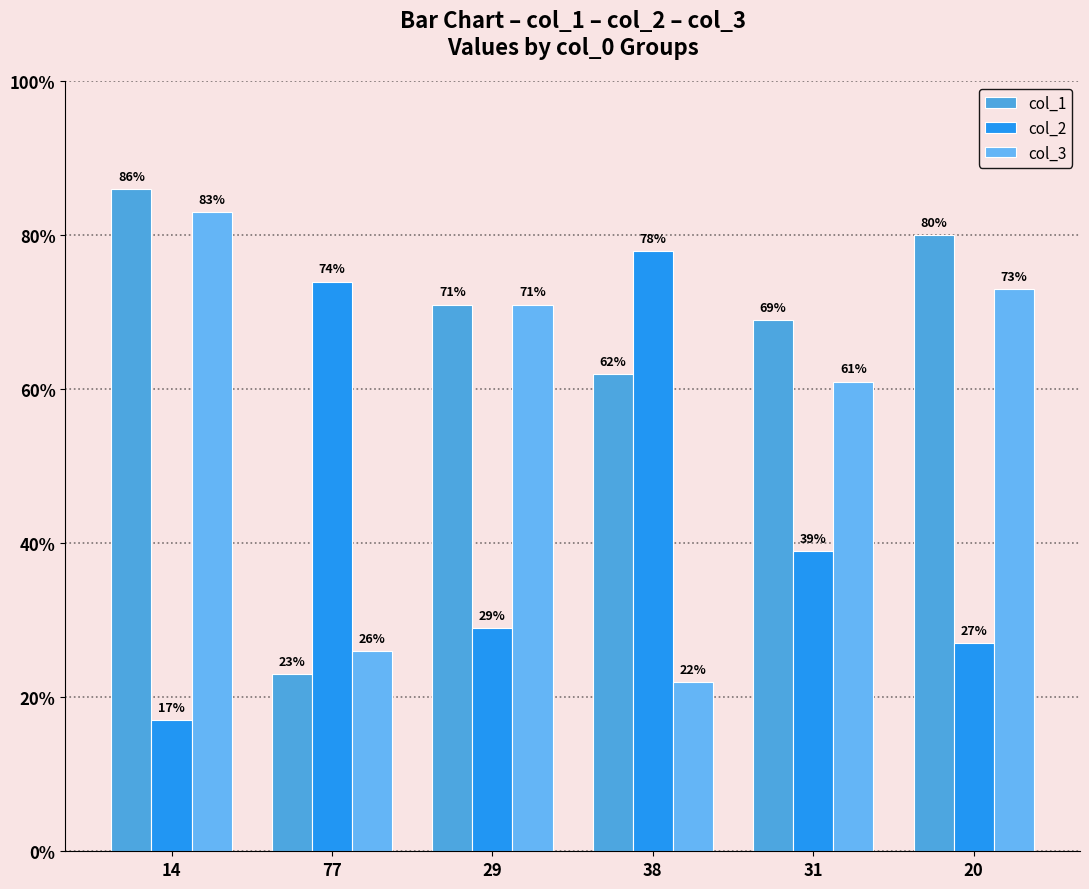

What position from the right is 31?

2